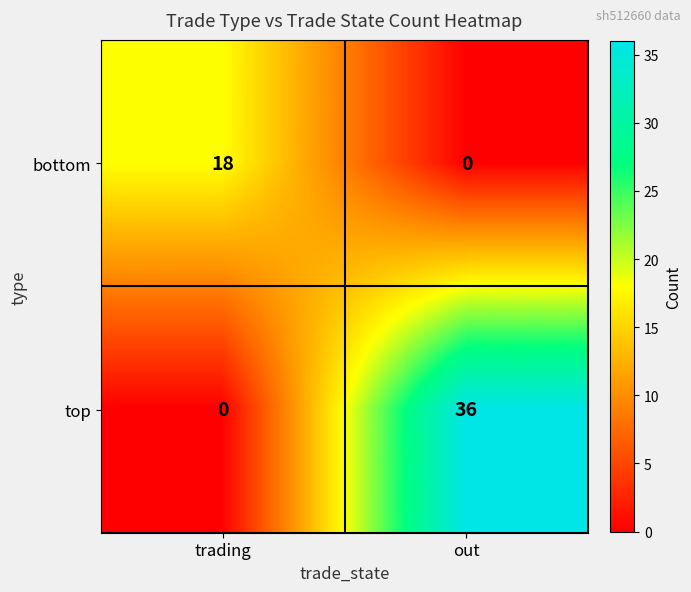

At which label does top reach its minimum?

trading